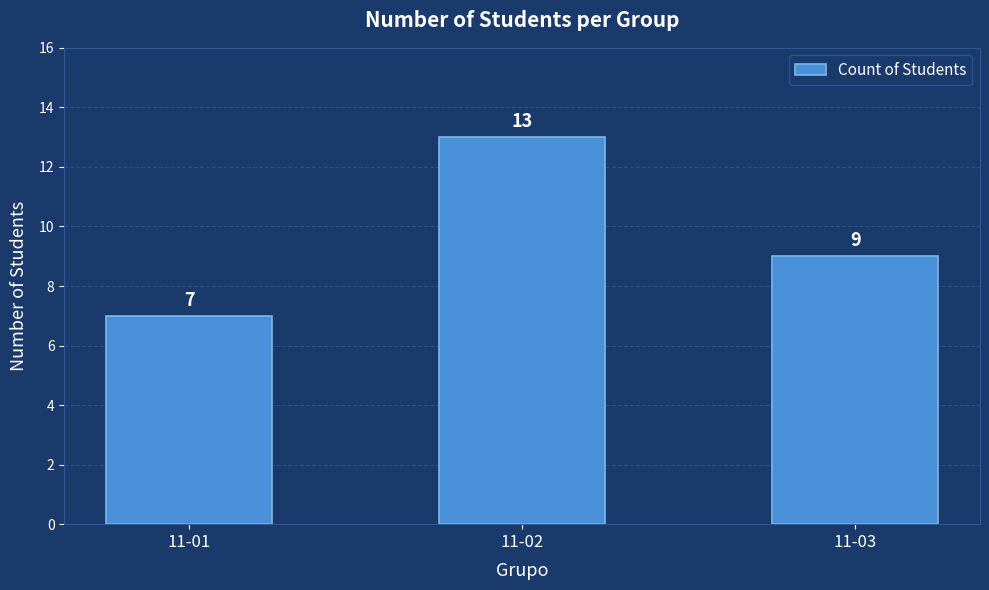

List the labels in order of value, largest first.

11-02, 11-03, 11-01